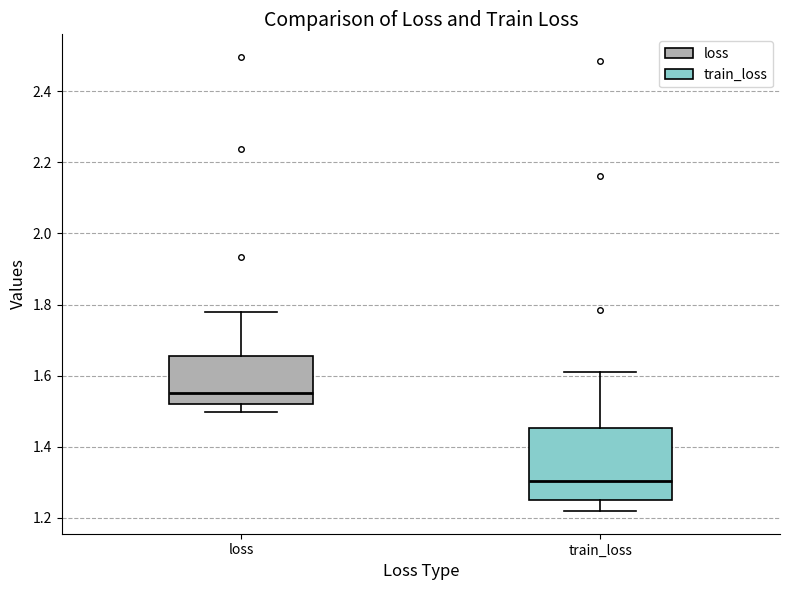

Reading left to right, read every box against the y-axis: the position of its median line, the range the box covers, and the ends of its whiskers. The values are not printed on the chart, so give them approximately, as read against the axis.

loss: median 1.56, box 1.52 to 1.66, whiskers 1.50 to 1.78
train_loss: median 1.30, box 1.26 to 1.46, whiskers 1.22 to 1.60